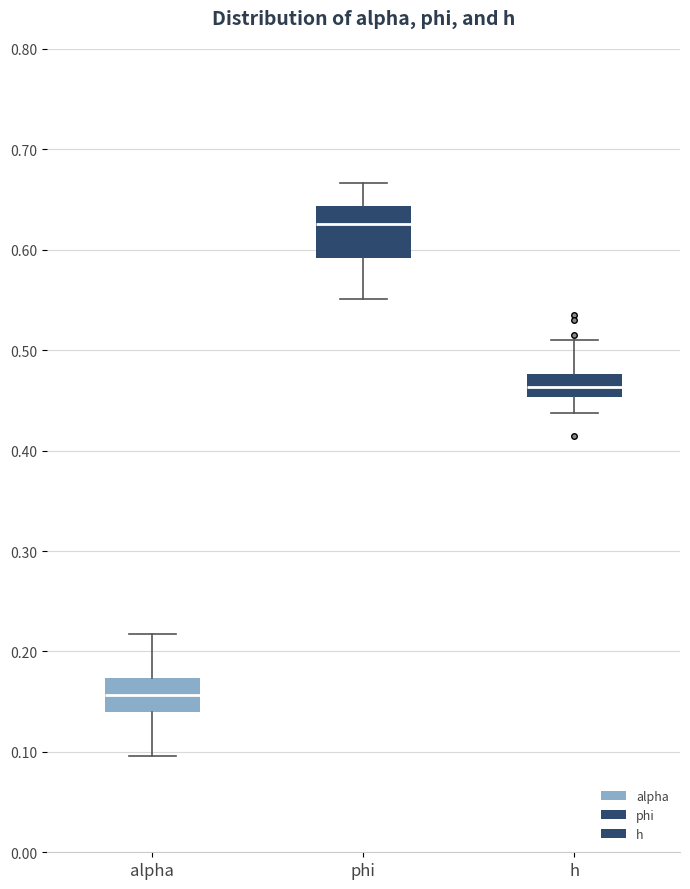

Where does the median line of the box for h sit on the y-axis? The values are not printed on the chart, so give them approximately, as read against the axis.

0.46